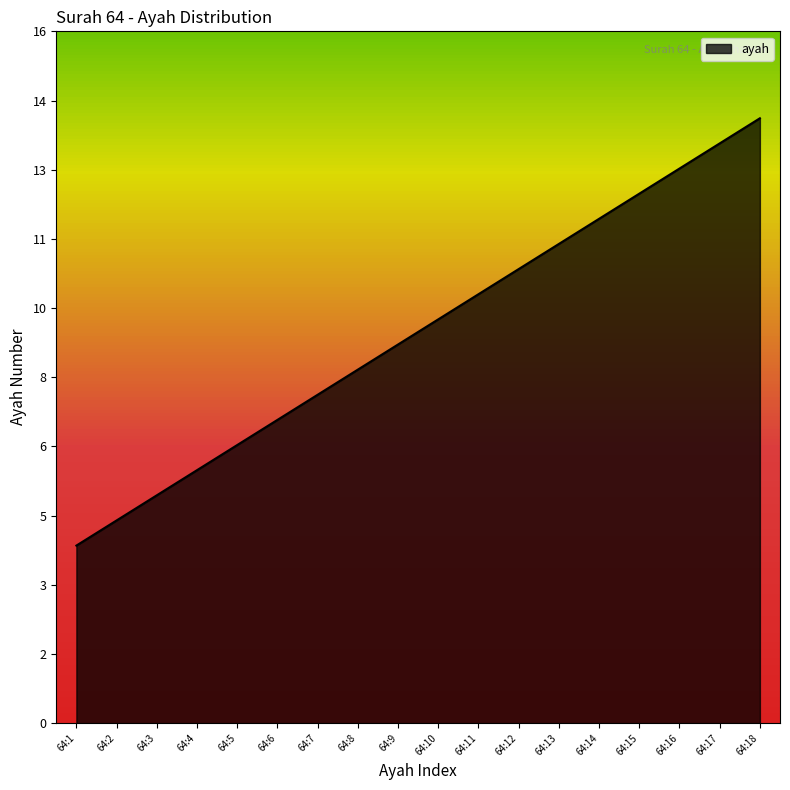

Does the chart have visible grid lines?

No